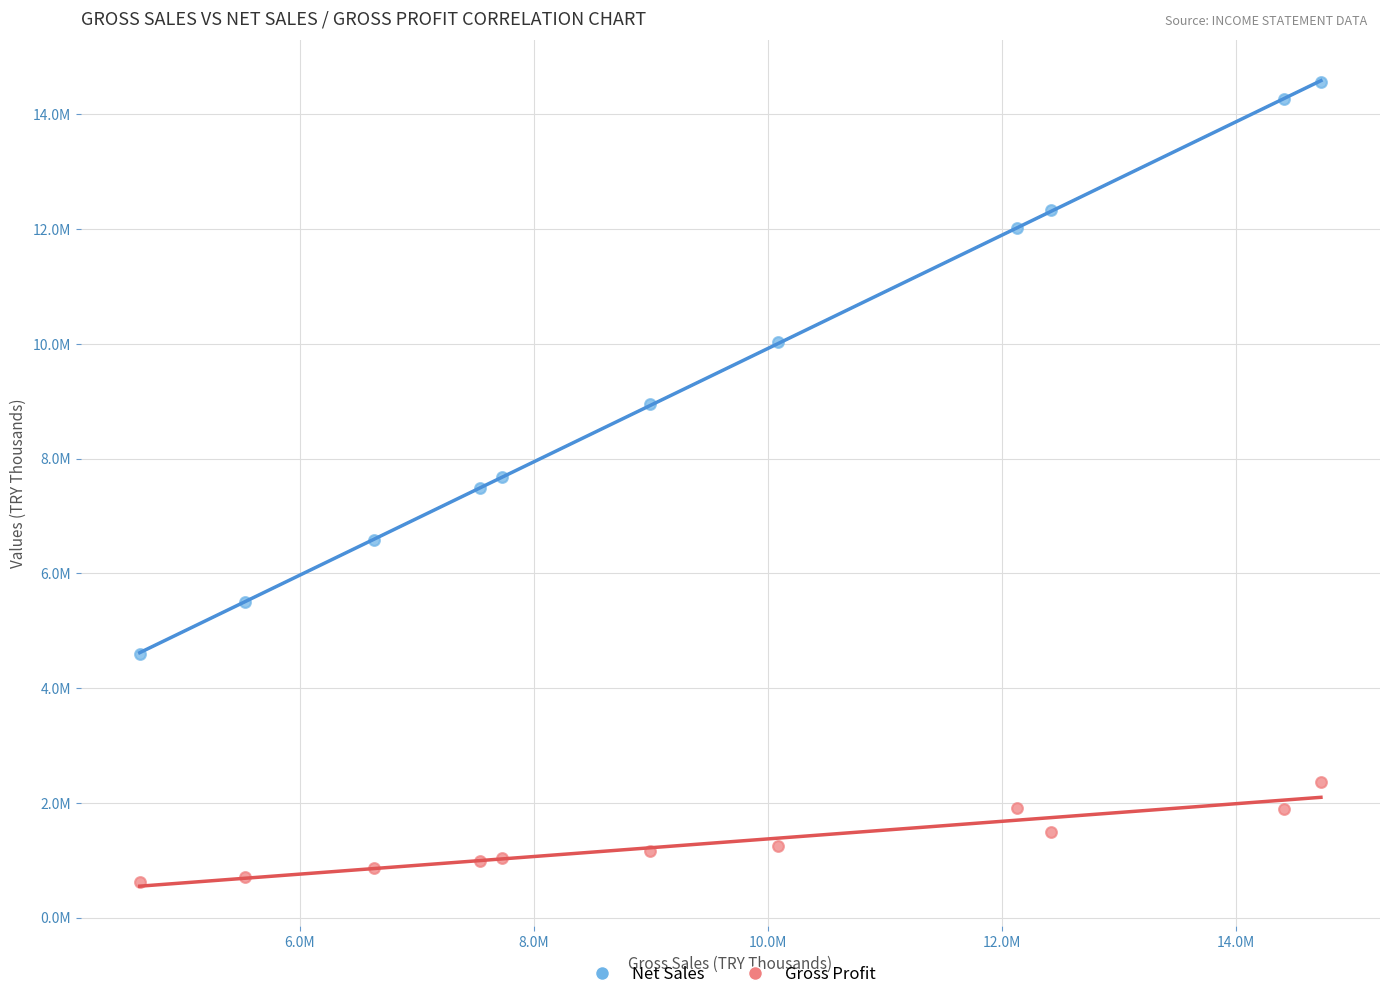

Which series has the widest spread of Y values?

Net Sales